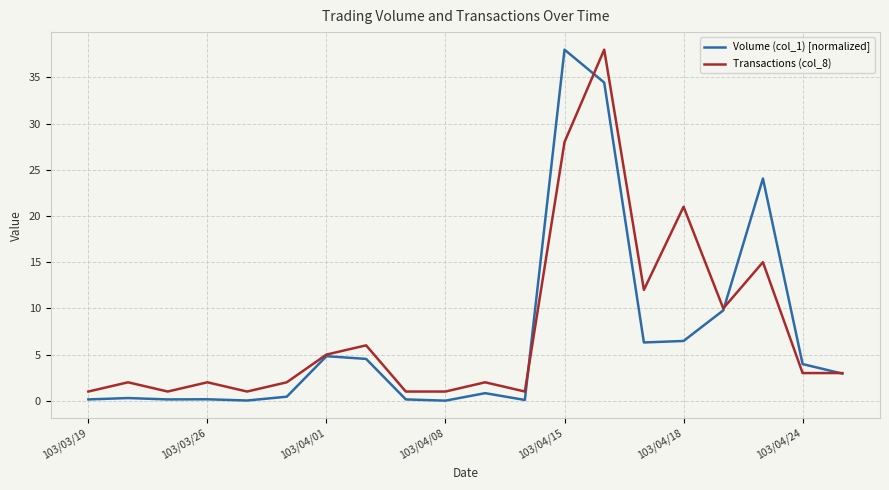

What is the minimum value for Transactions (col_8)?

1.0